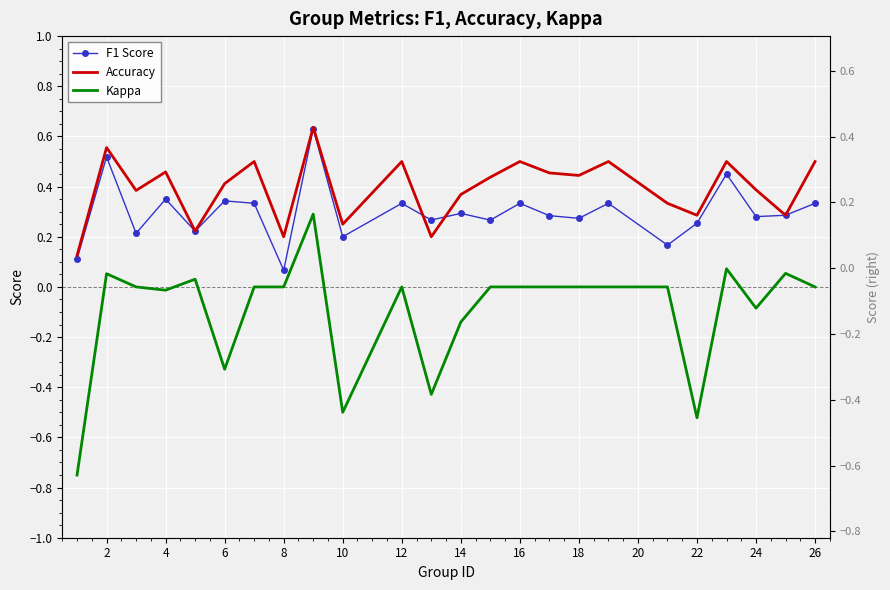

Which series has the largest range (max minus min)?

Kappa